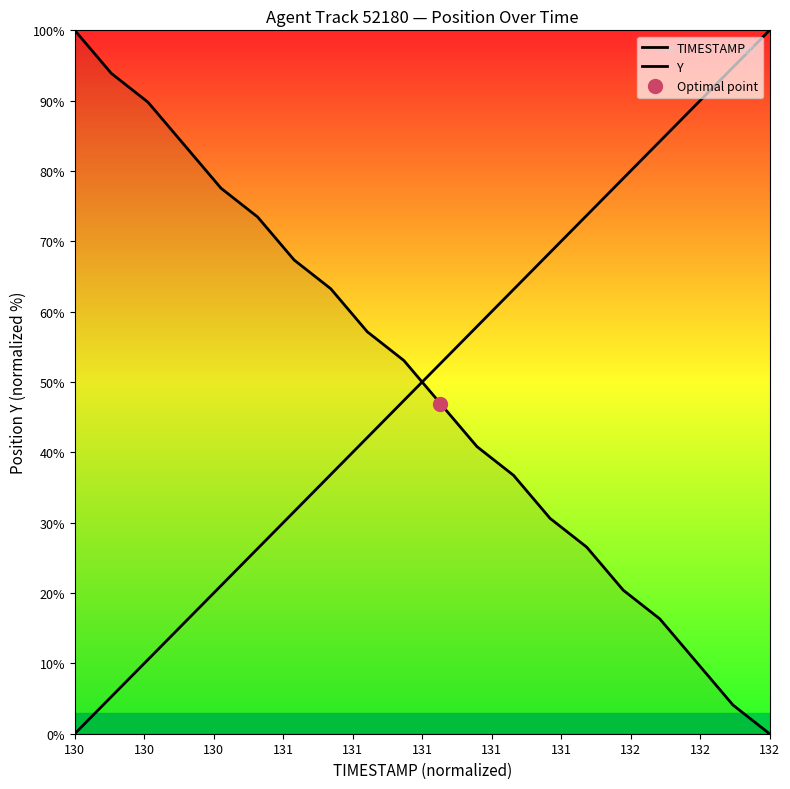

Is this an area chart (filled region under the line)?

No